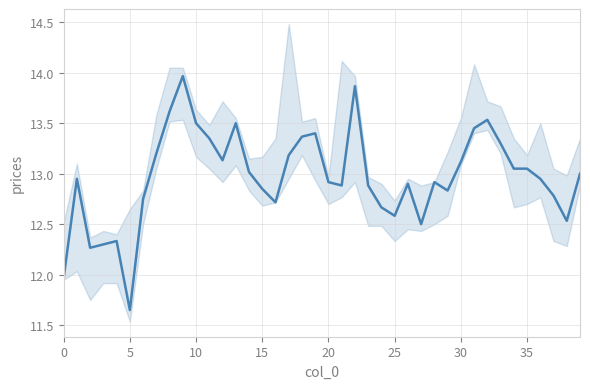

What is the average value?

13.0